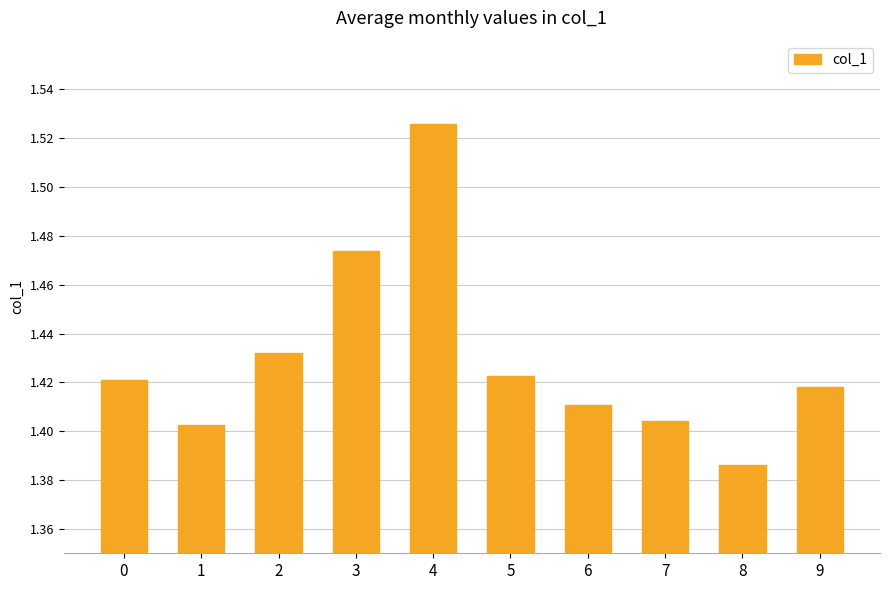

What is the ratio of the value at 7 to the value at 4?

0.9